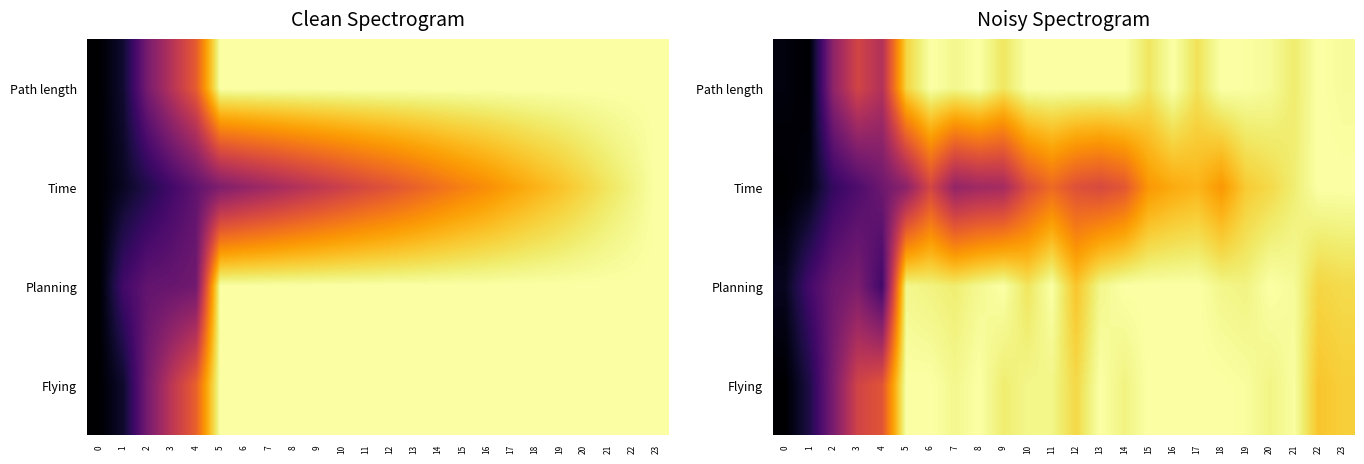

Is it true that Path length equals 1.0 at 8?

True